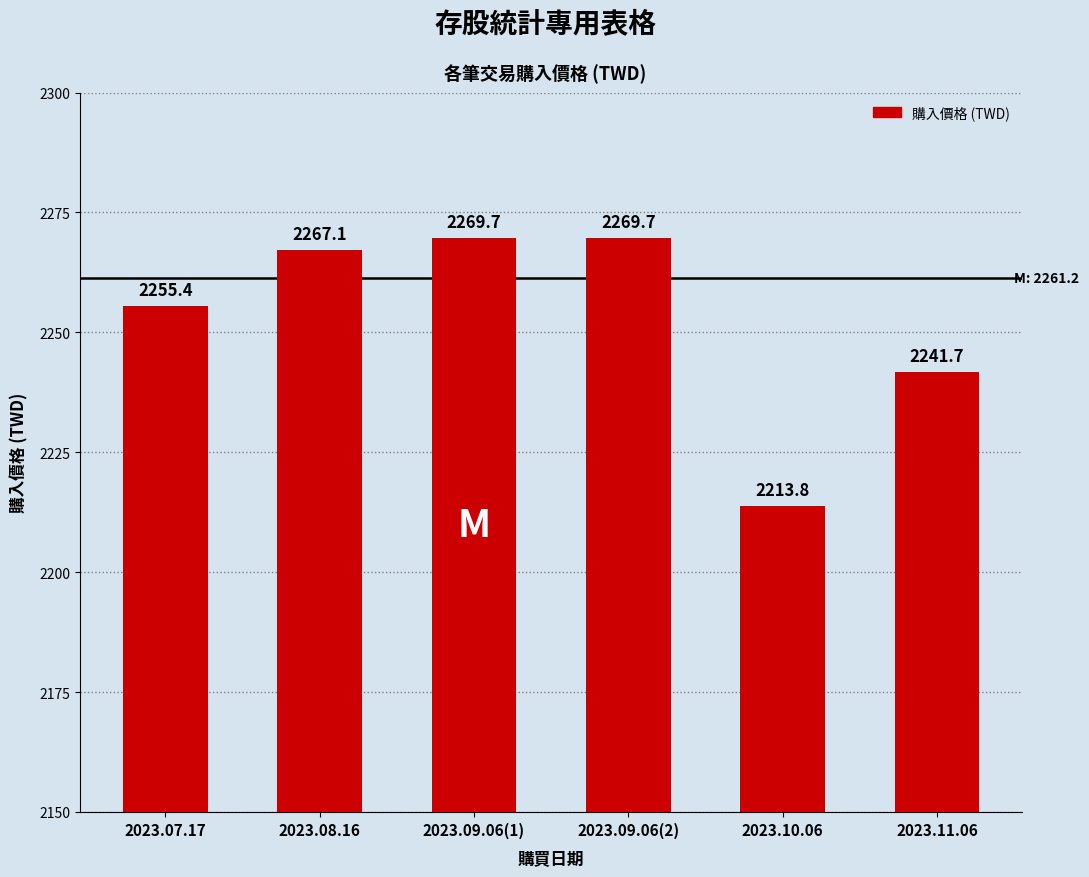

What is the difference between the second highest and second lowest values?

28.0